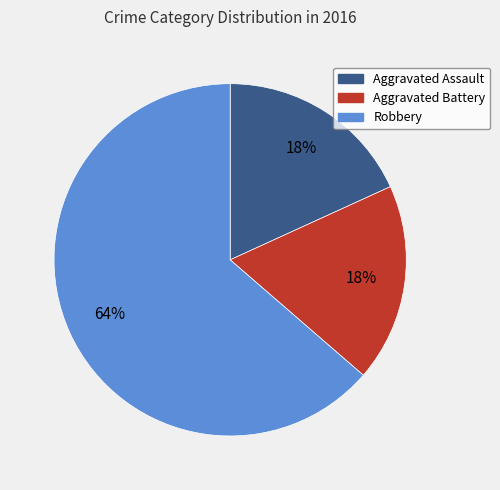

To the nearest percent, what is the combined percentage of Aggravated Battery and Robbery?

82%